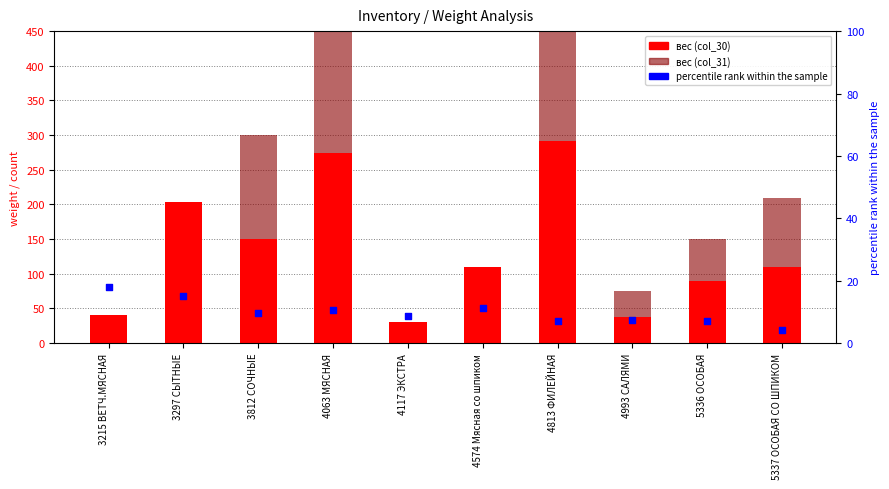

Which series reaches the maximum Y coordinate?

вес (col_31)